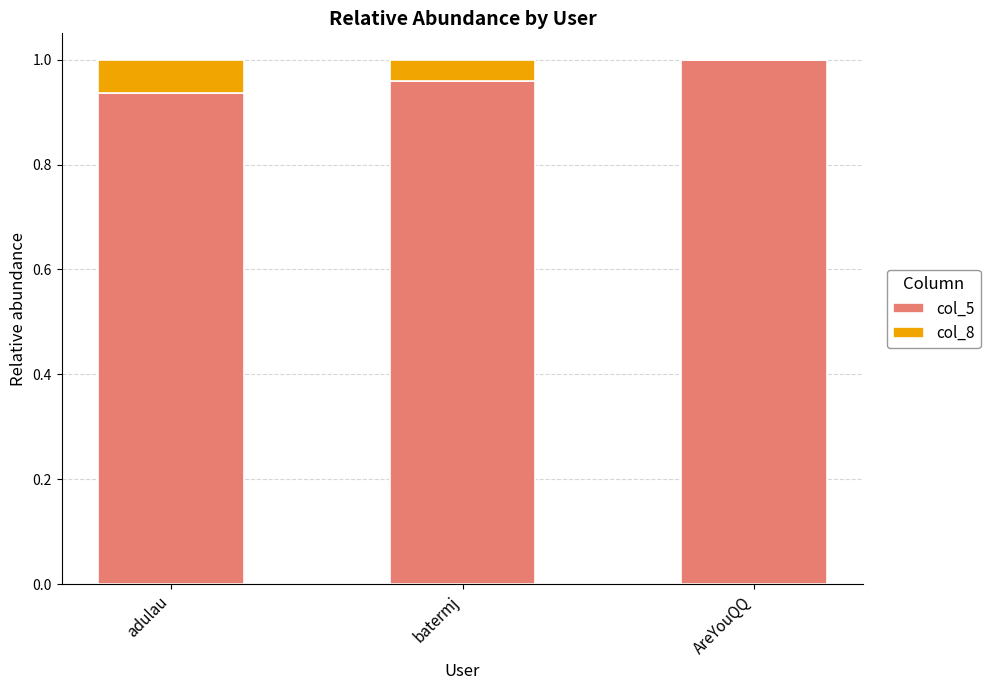

At which label does col_5 reach its peak?

AreYouQQ